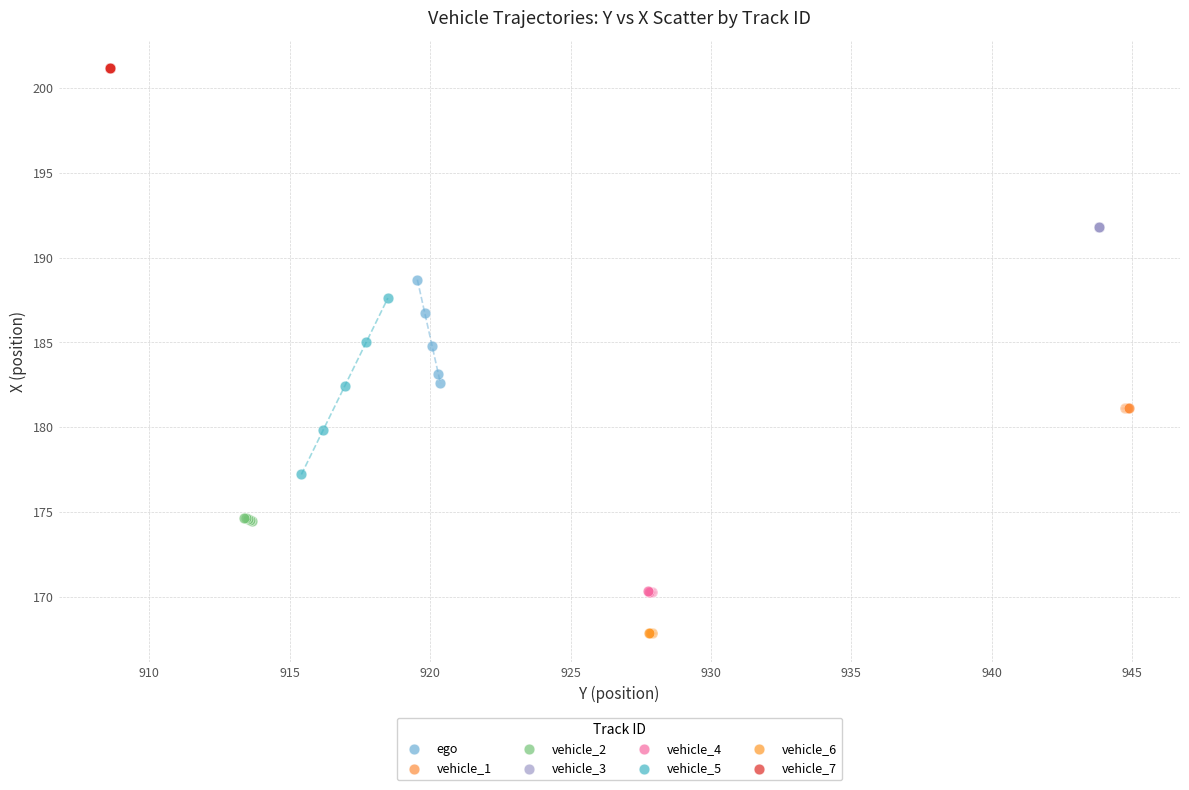

Which series contains the lowest Y value?

vehicle_6